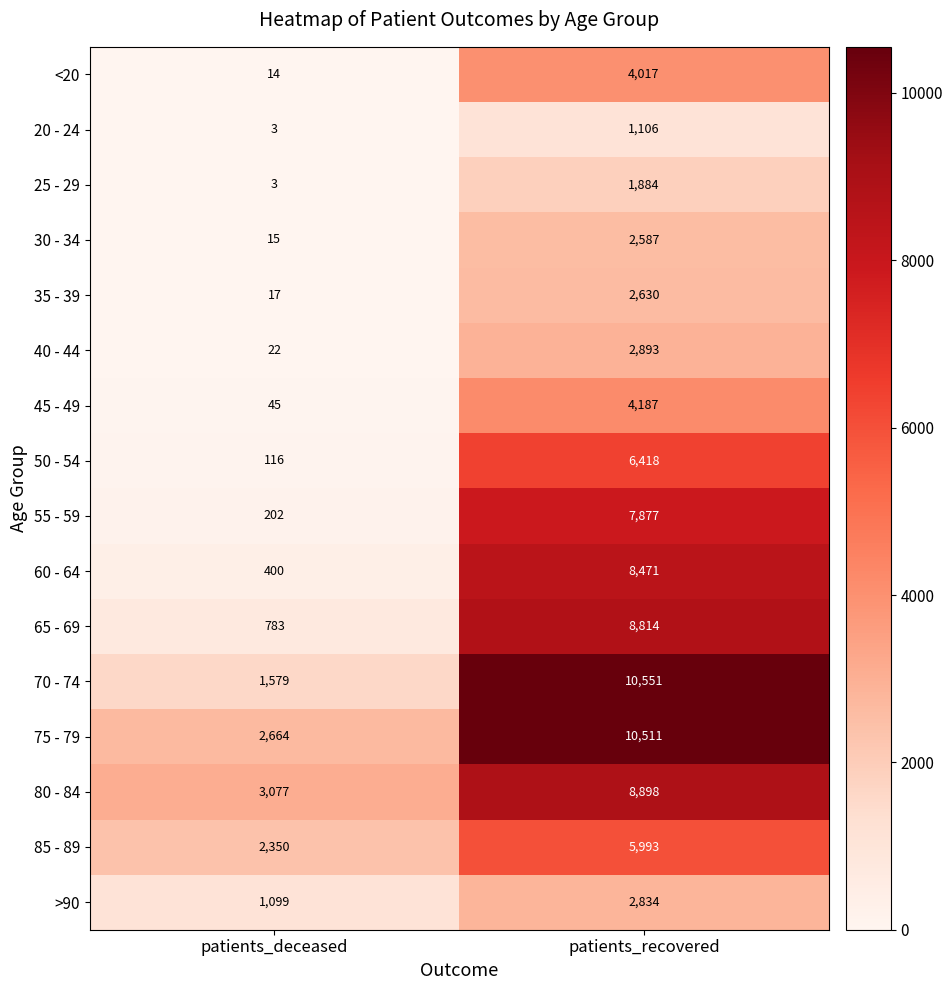

What is the approximate value of <20 at patients_recovered?

4017